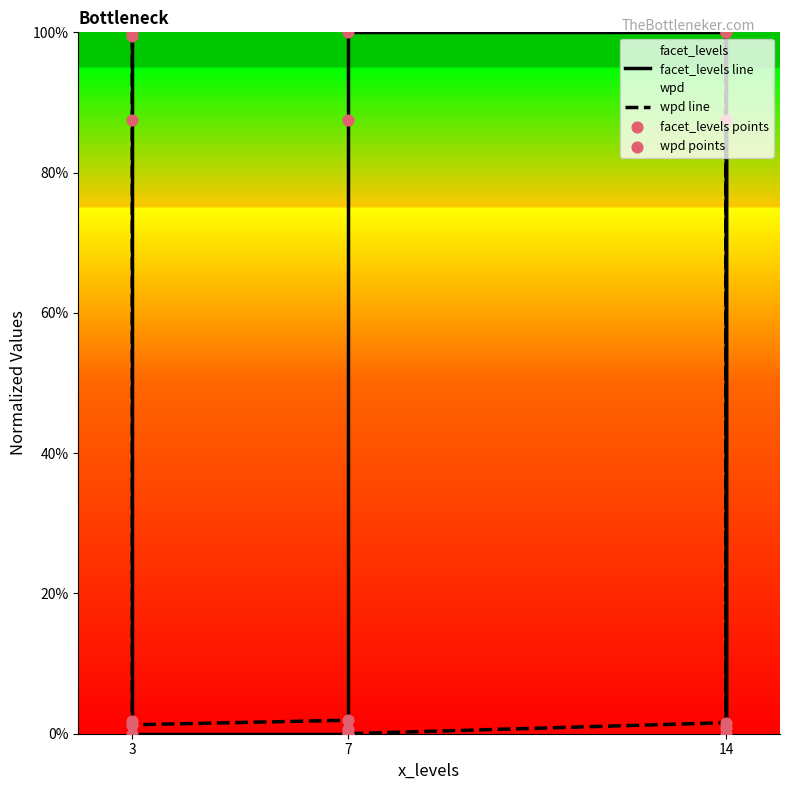

Which series has the widest spread of Y values?

facet_levels line